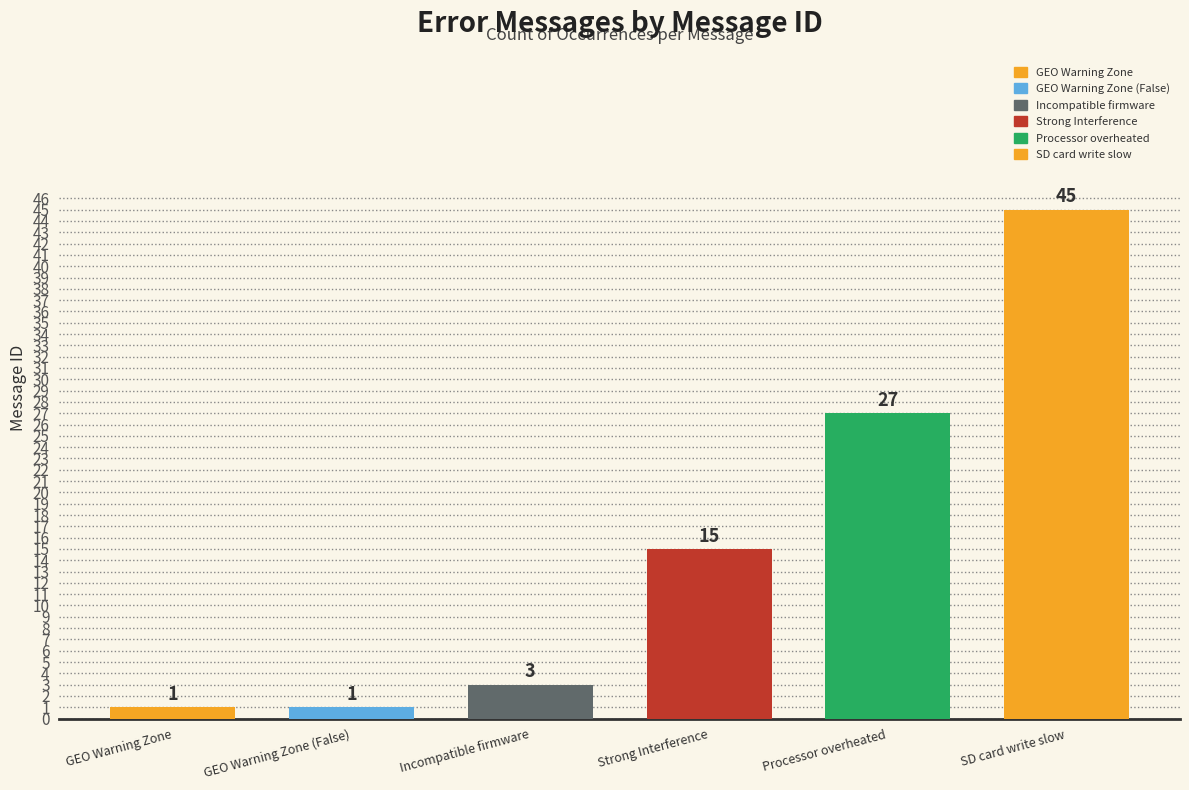

Are the bars grouped side by side (vs. stacked)?

No